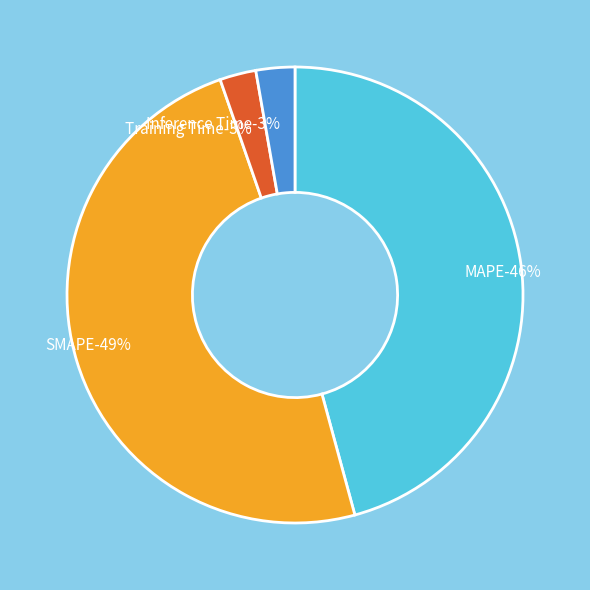

How many segments does this pie chart have?

4